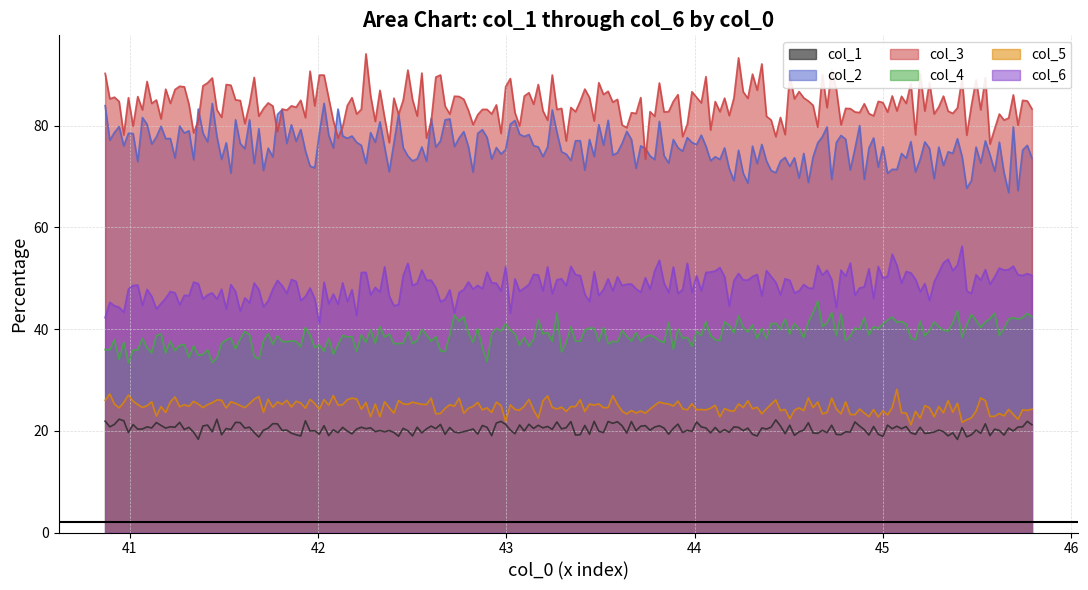

What is the average value of the col_6 series?

48.5